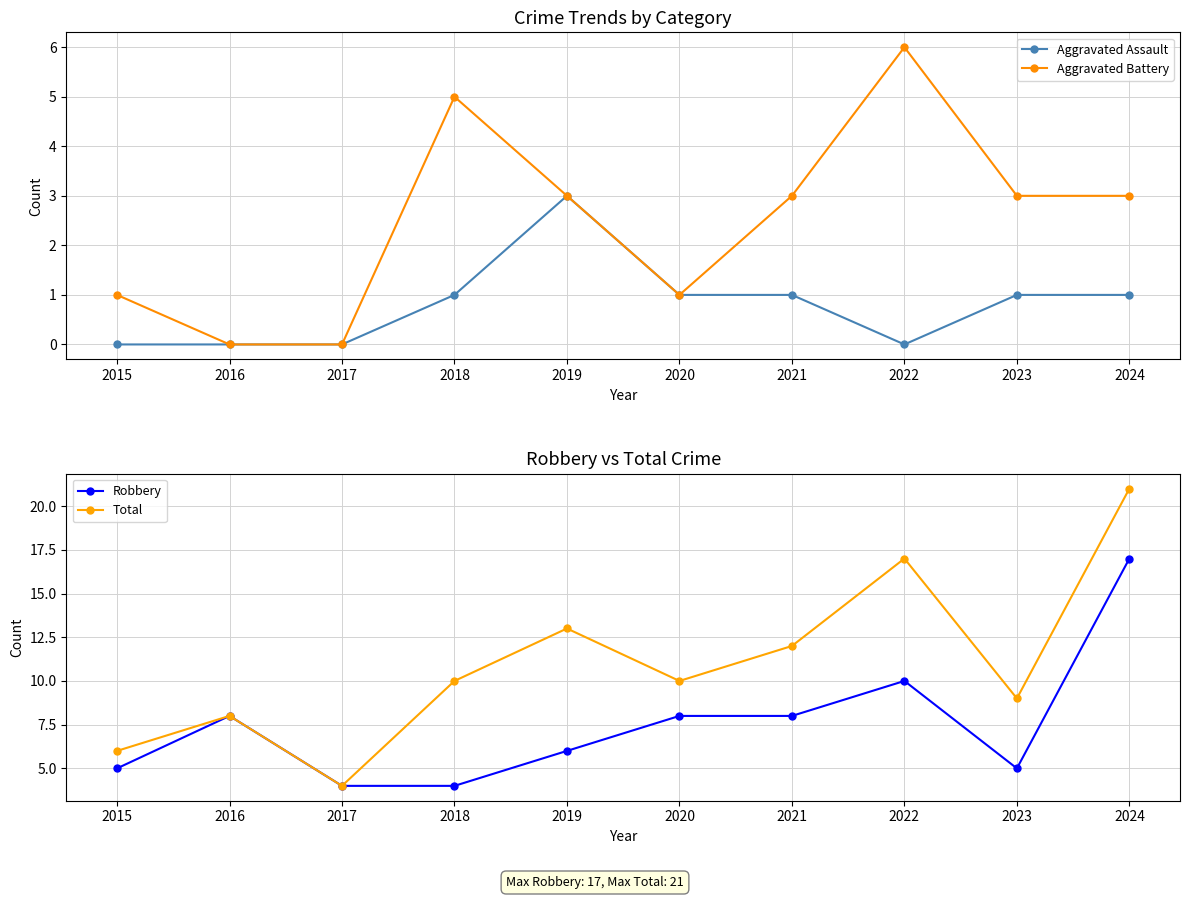

The Total series shows 21 at 2024. True or false?

True